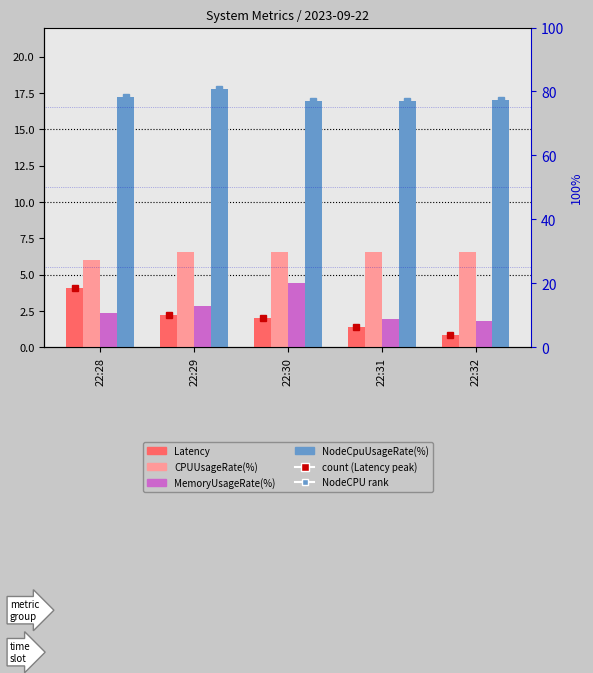

At 22:28, list the series in order from smallest to largest.

MemoryUsageRate(%), Latency, CPUUsageRate(%), NodeCpuUsageRate(%)